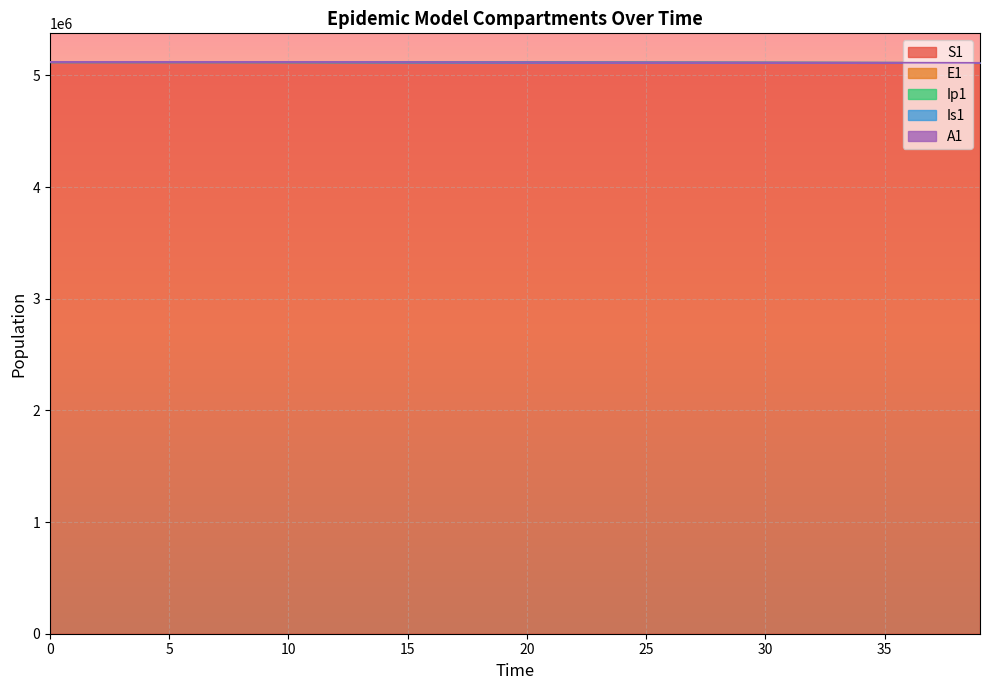

True or false: Is1 has a value of 4.1 at 1.

True